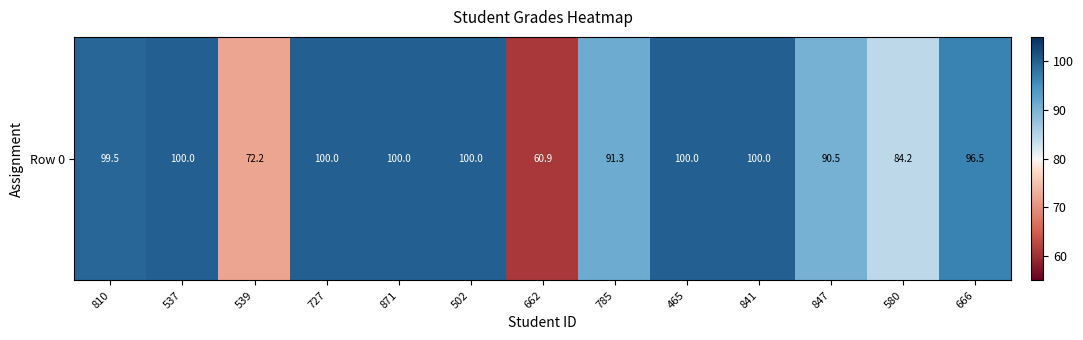

Is it true that the value at 810 is 44.2?

False